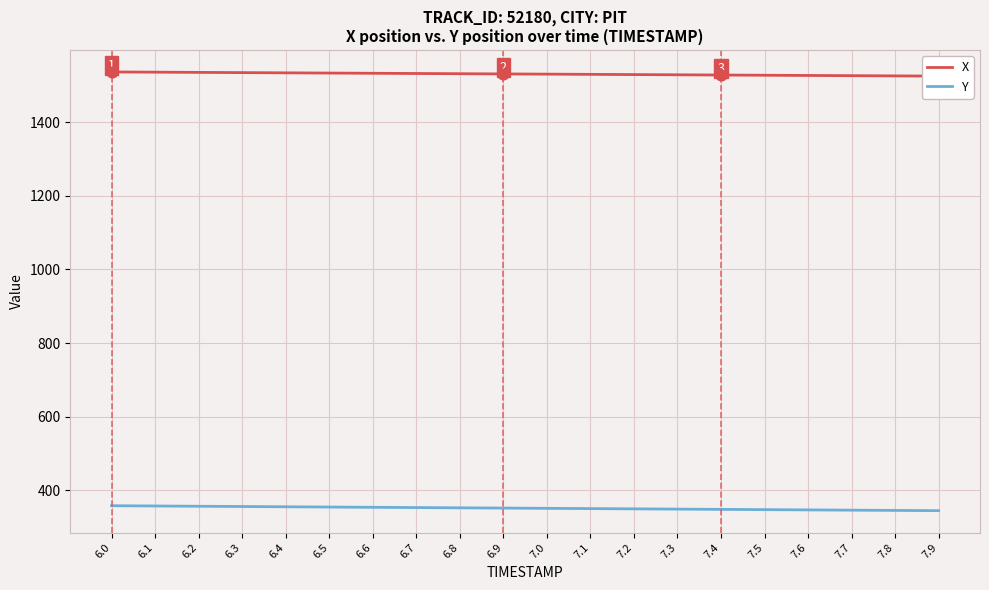

At which category is the sum across all series the highest?

6.0